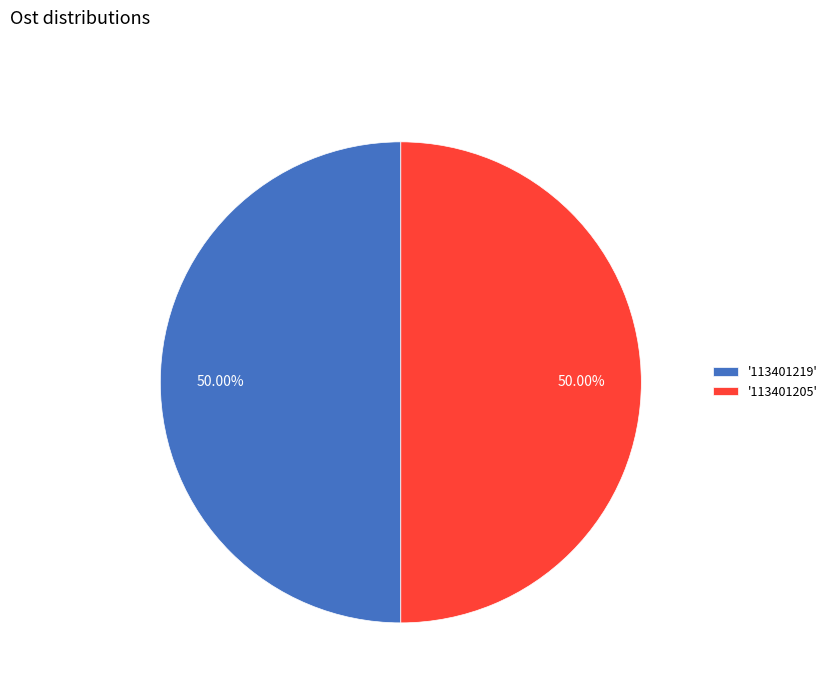

Approximately how many times larger is the value at '113401219' compared to '113401205'?

1.0